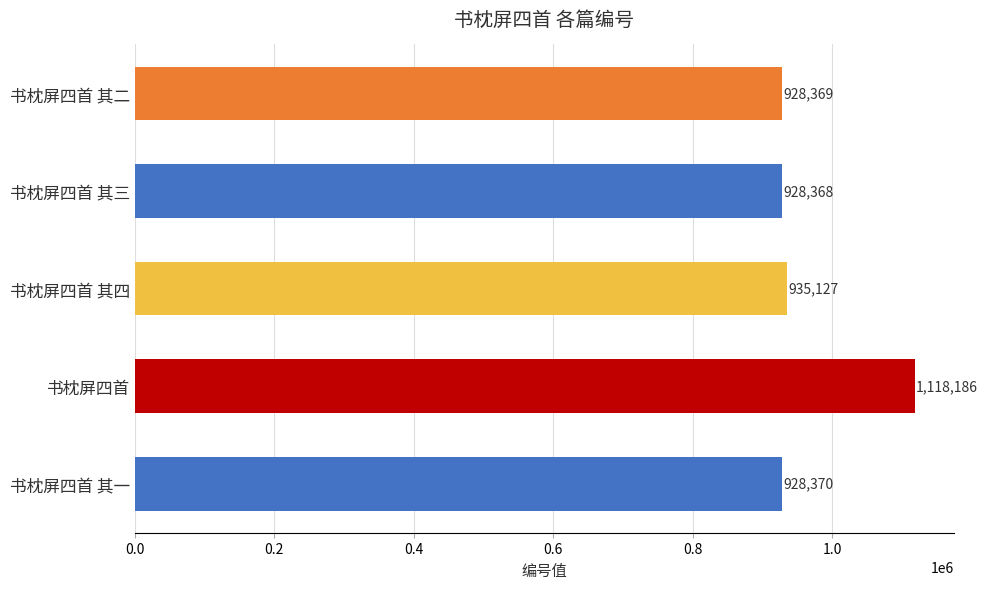

Reading top to bottom, list all the values displayed in this chart.

928369	928368	935127	1118186	928370